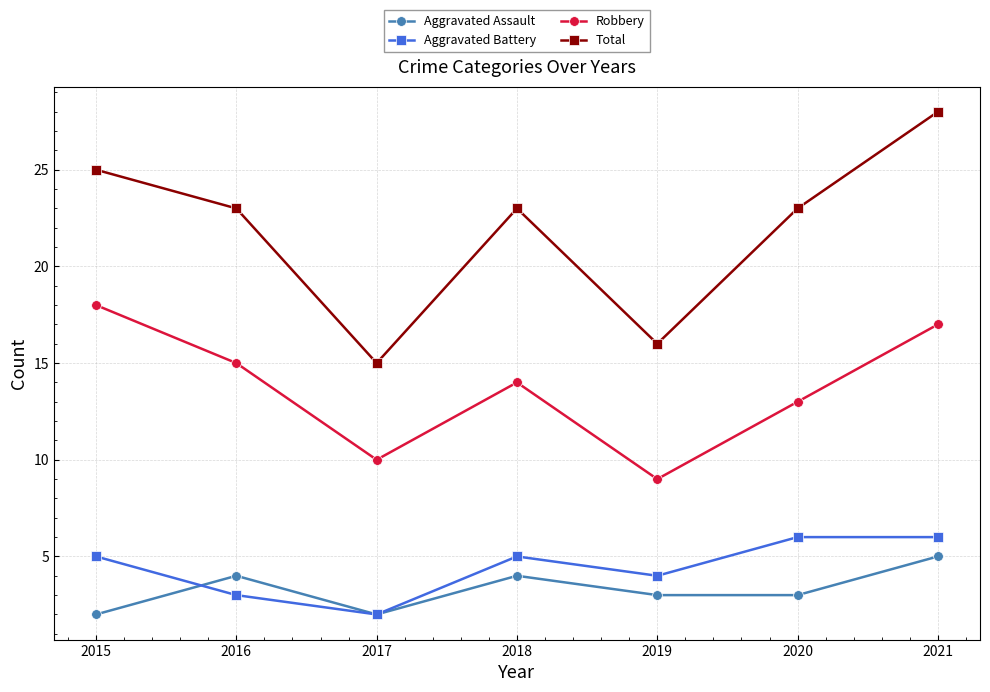

Reading left to right, transcribe all the data shown in this chart.

Aggravated Assault: 2	4	2	4	3	3	5
Aggravated Battery: 5	3	2	5	4	6	6
Robbery: 18	15	10	14	9	13	17
Total: 25	23	15	23	16	23	28